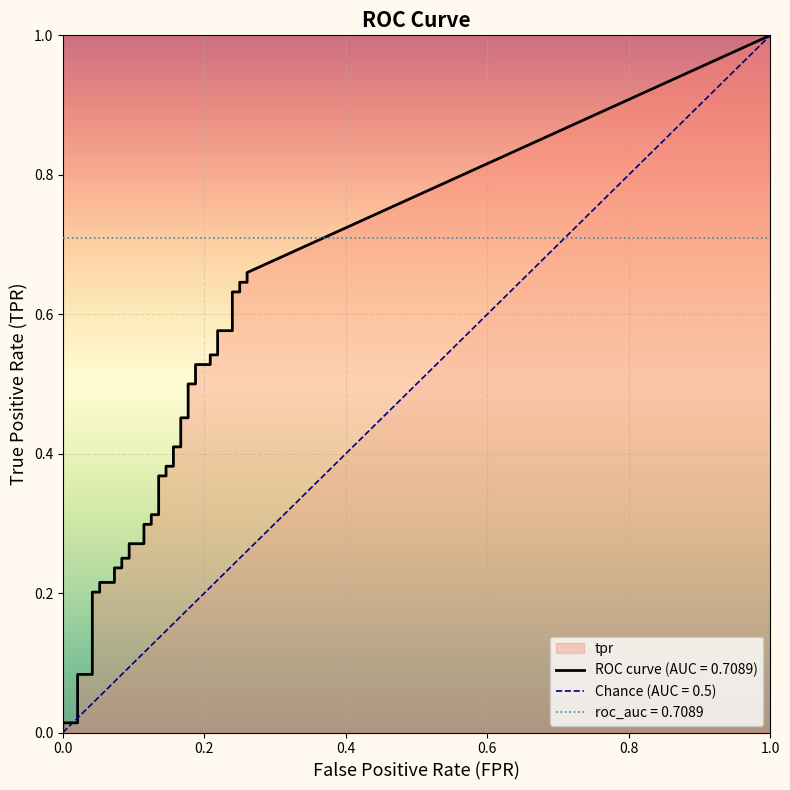

At which category is the sum across all series the highest?

39